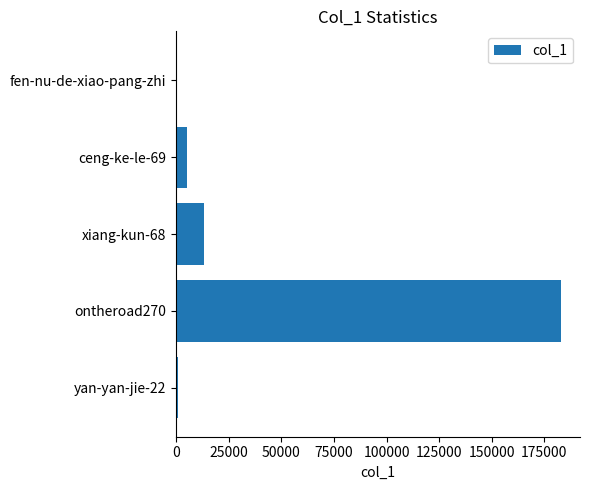

Where is the data nearest to the value 91421?

xiang-kun-68